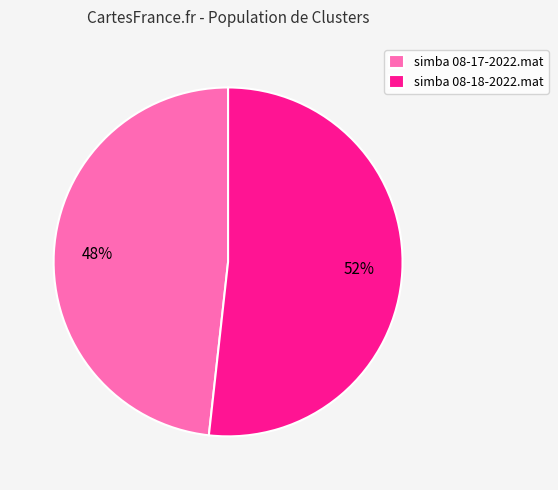

Which has a higher value, simba 08-18-2022.mat or simba 08-17-2022.mat?

simba 08-18-2022.mat